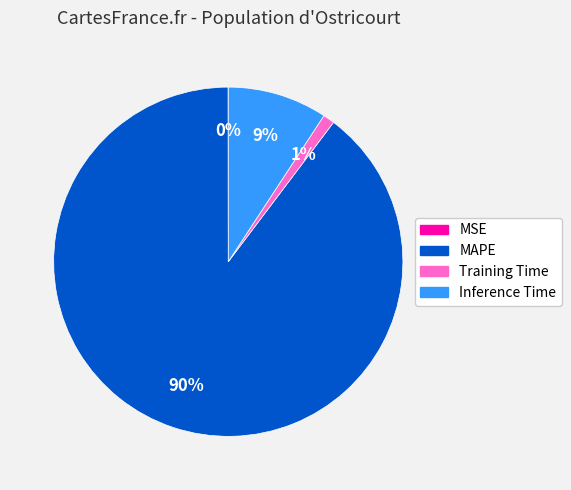

Between Training Time and MAPE, which is larger?

MAPE